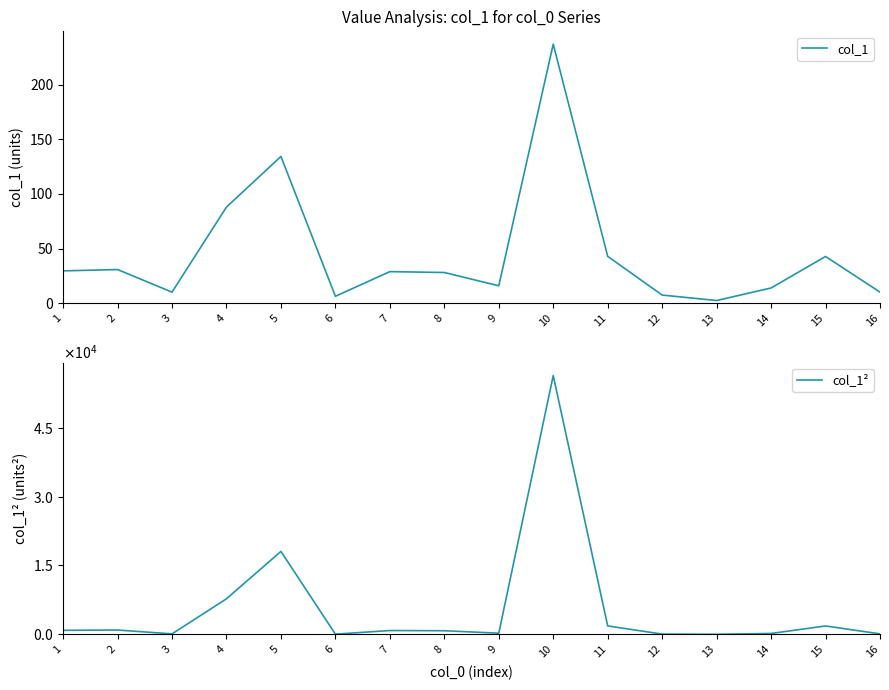

What is the value of the col_1 point at the 10th from the left?

237.4